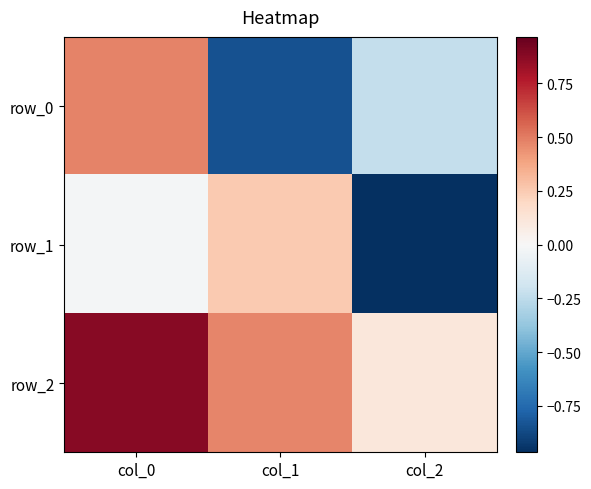

The row_1 series shows 0.3 at col_1. True or false?

True